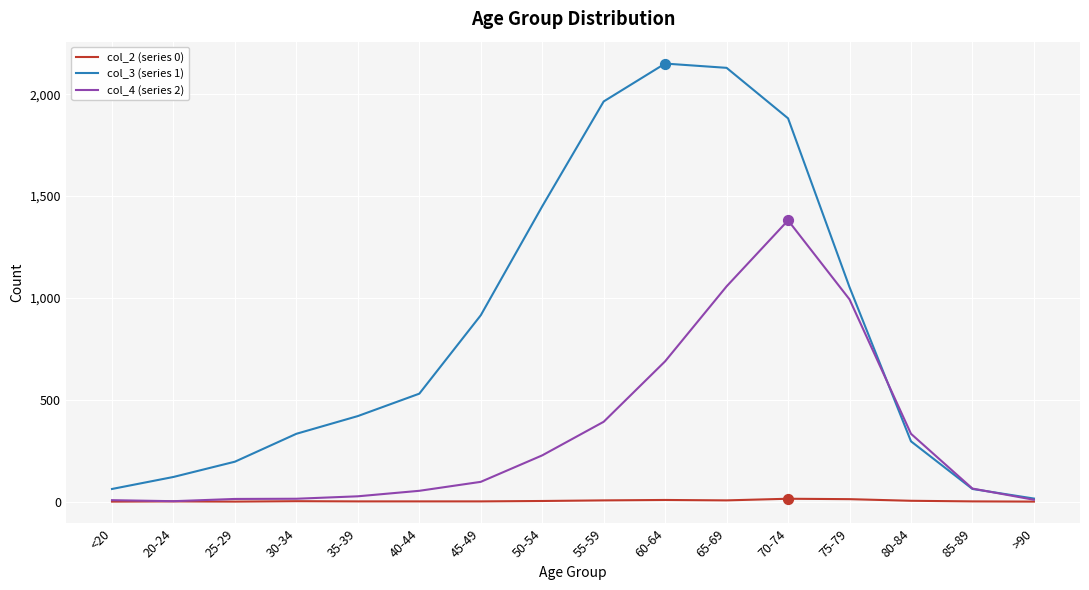

Which series has the largest range (max minus min)?

col_3 (series 1)